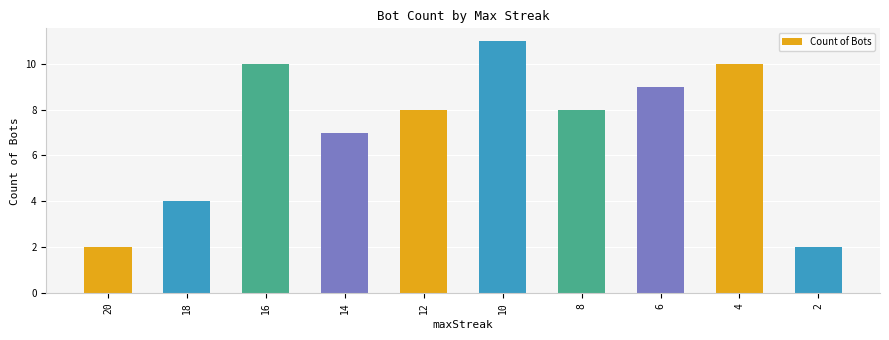

Reading left to right, transcribe all the data shown in this chart.

2	4	10	7	8	11	8	9	10	2